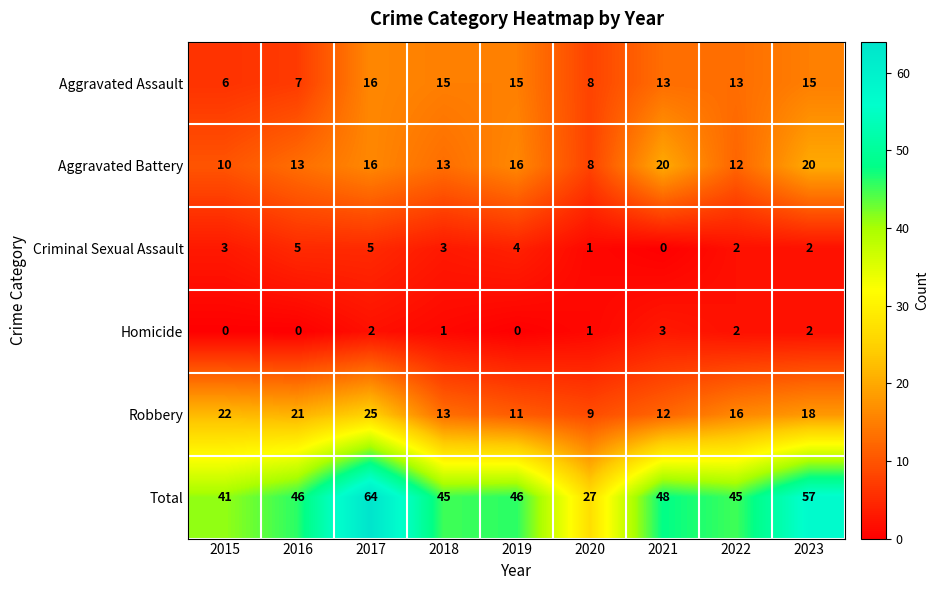

What is the sum of all Total values?

419